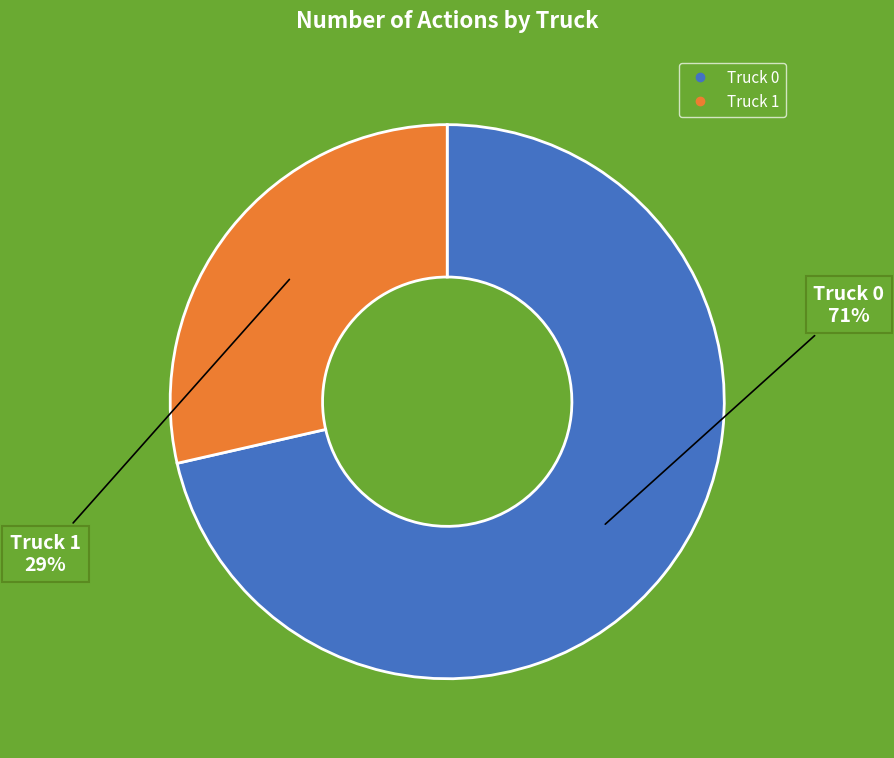

Does Truck 0 account for over 50% of the chart?

Yes